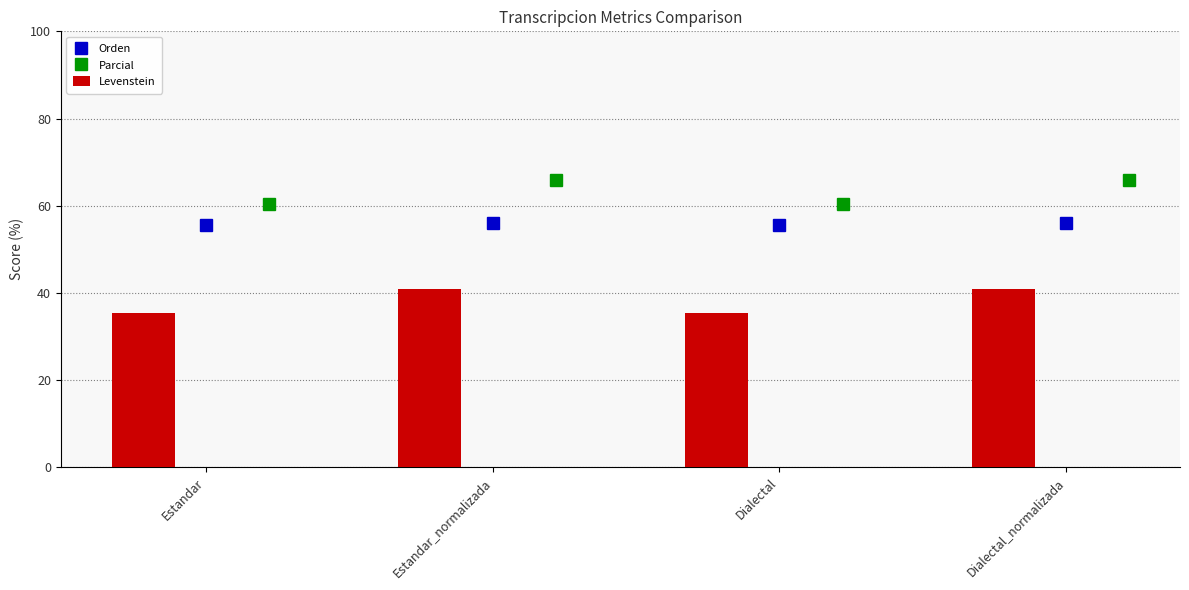

What is the minimum value for Orden?

55.6